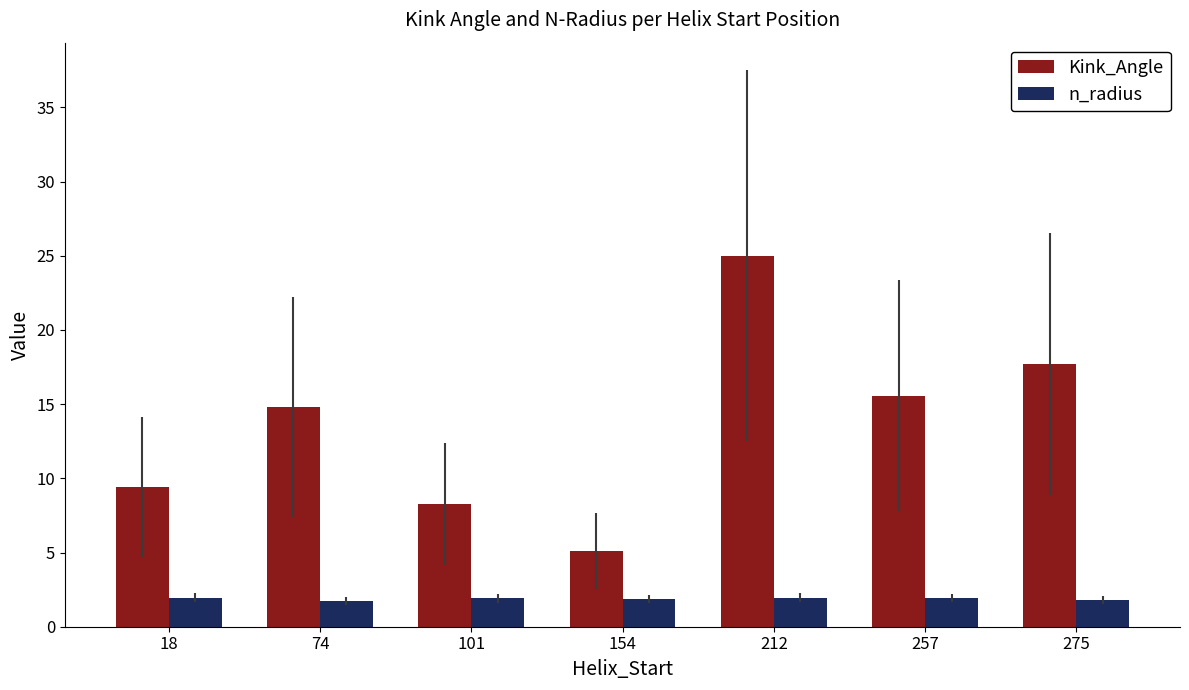

What is the difference between the highest and lowest values at 101?

6.4